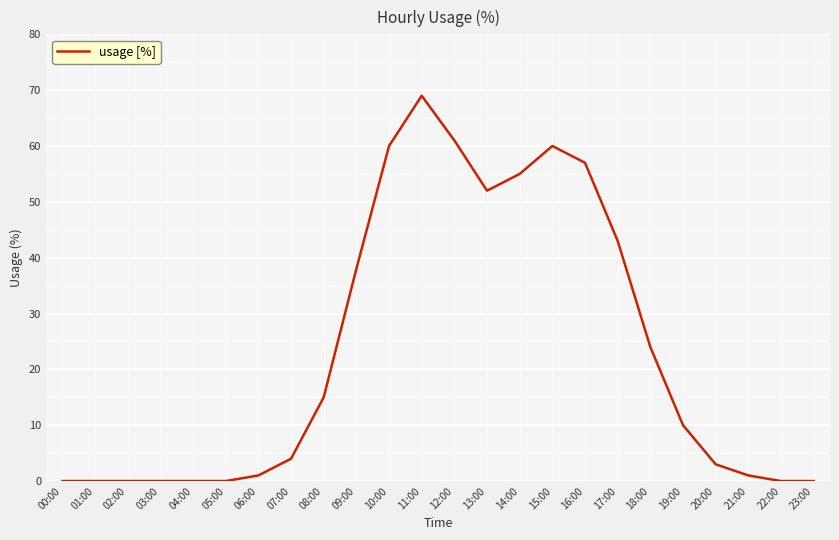

Reading left to right, extract all data points from this chart.

00:00=0	01:00=0	02:00=0	03:00=0	04:00=0	05:00=0	06:00=1	07:00=4	08:00=15	09:00=38	10:00=60	11:00=69	12:00=61	13:00=52	14:00=55	15:00=60	16:00=57	17:00=43	18:00=24	19:00=10	20:00=3	21:00=1	22:00=0	23:00=0